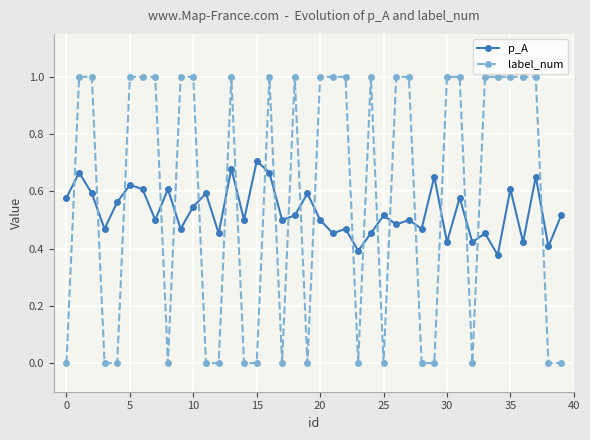

Rank the series by their maximum value, from lowest to highest.

p_A, label_num